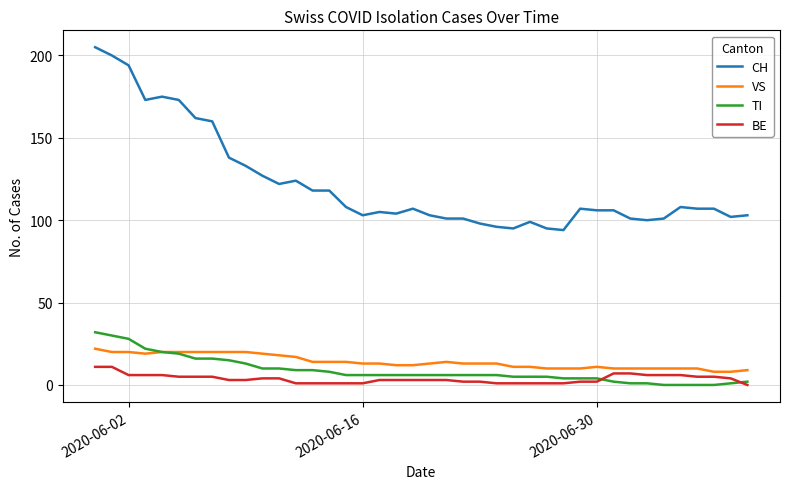

True or false: VS and BE intersect in this chart.

False